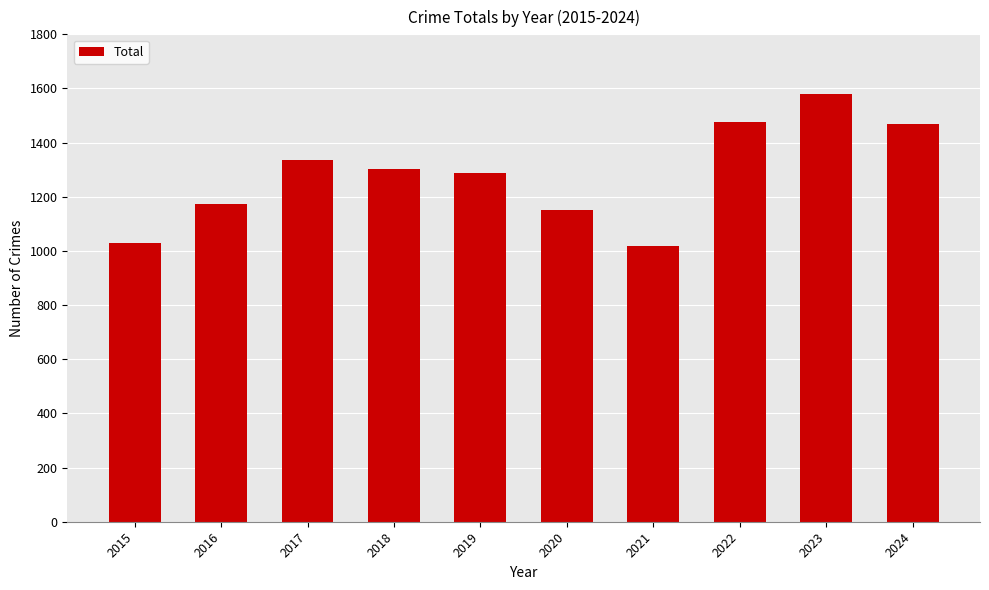

What is the change in value from 2017 to 2019?

-50